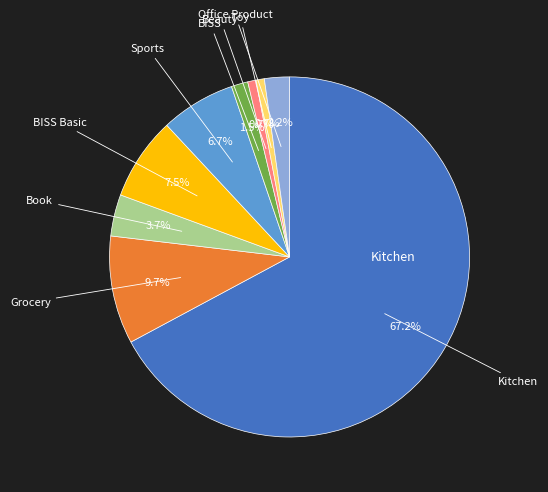

Does any single category account for the majority?

Yes